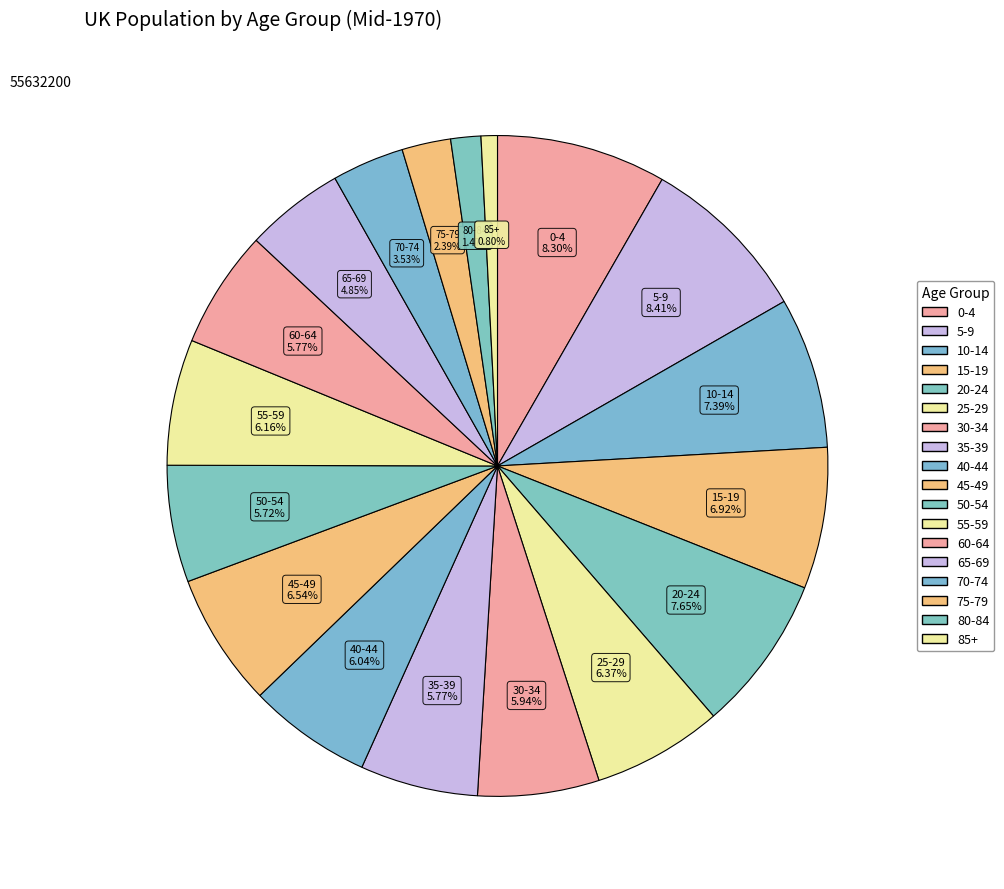

The 40-44 slice represents 1% of the pie. True or false?

False